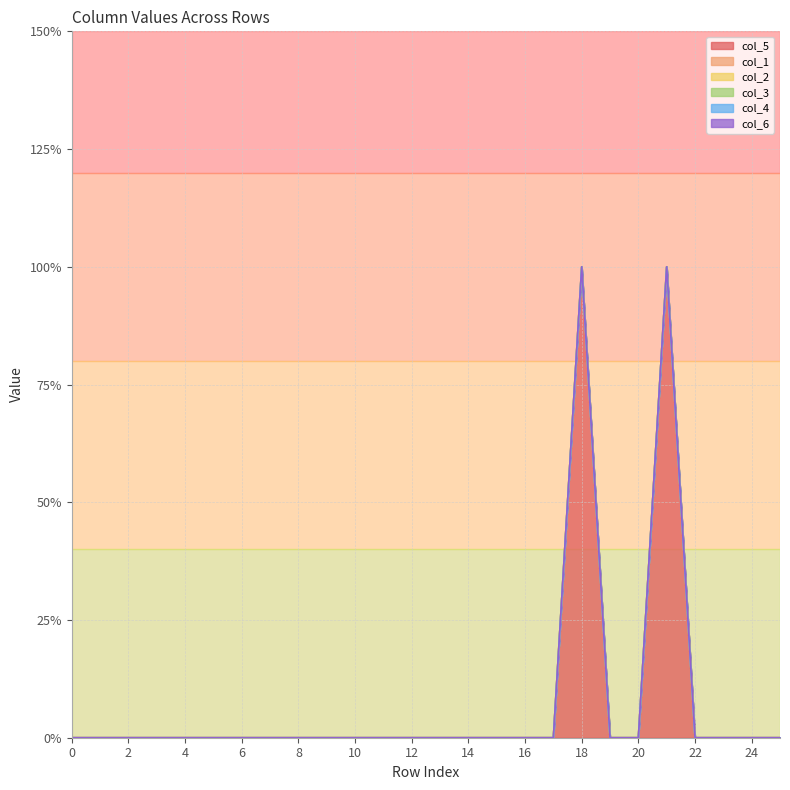

How many lines are shown in the chart?

6